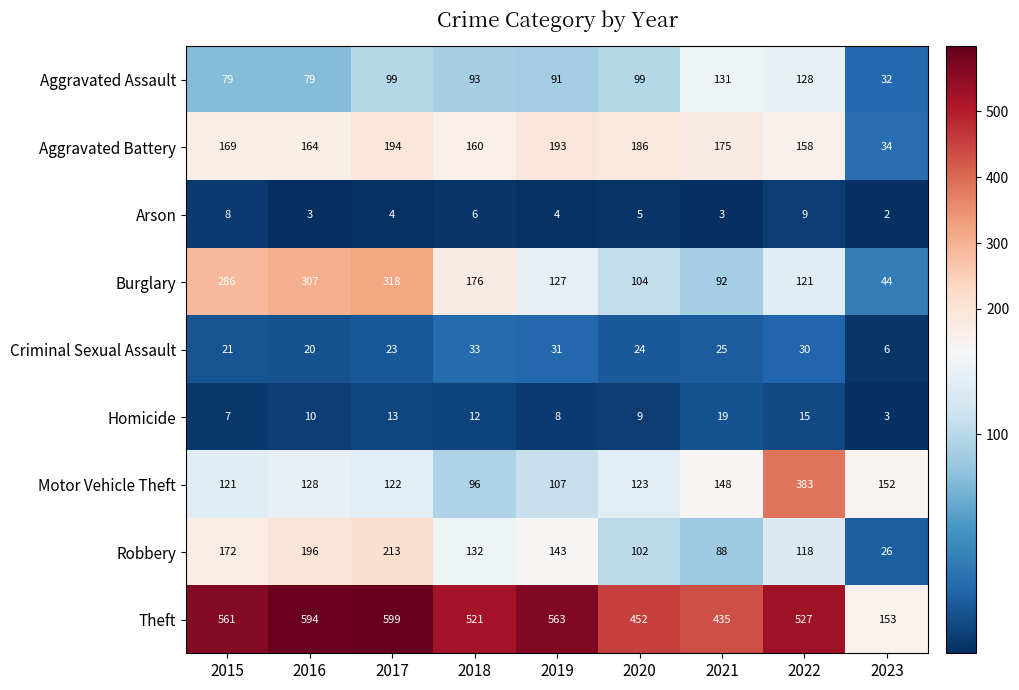

Which series has the largest total across all categories?

Theft